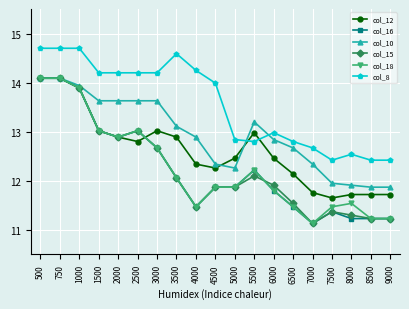

What is the average value of the col_12 series?

12.6